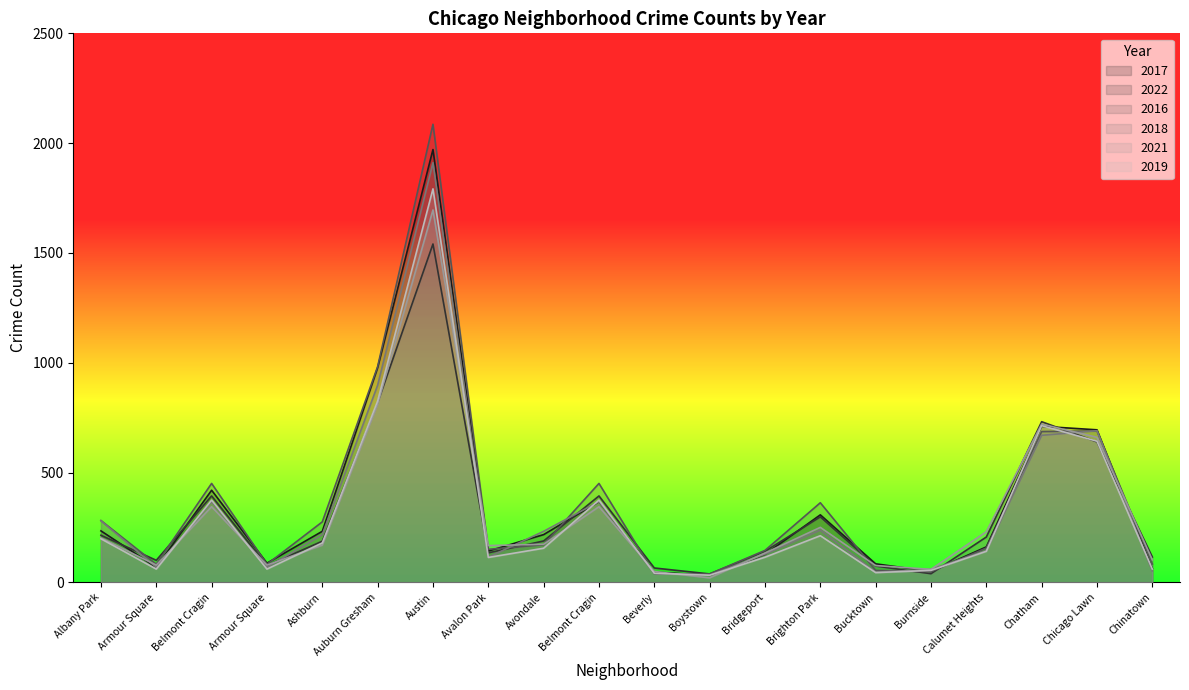

Between which two adjacent categories do 2021 and 2016 first intersect?

Austin and Avalon Park